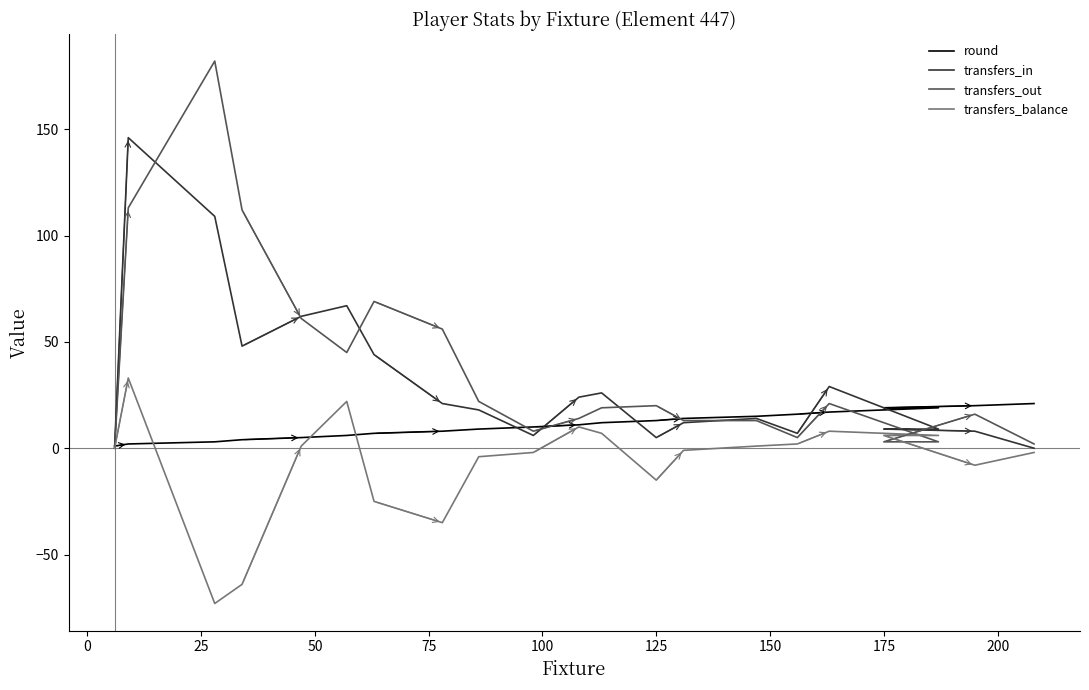

How many interior local peaks does the transfers_balance series have?

4